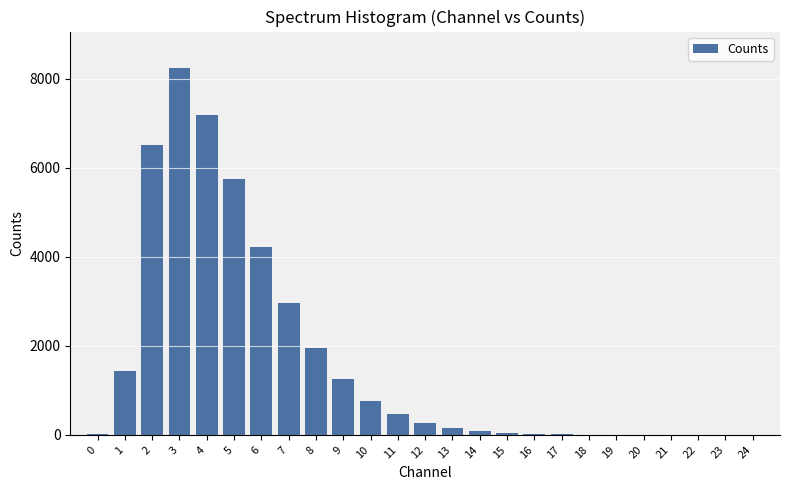

What is the maximum value shown in the chart?

8233